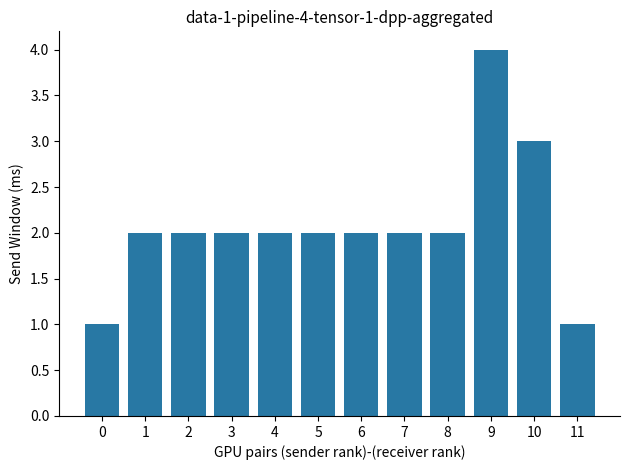

Which label corresponds to the largest value in the chart?

9